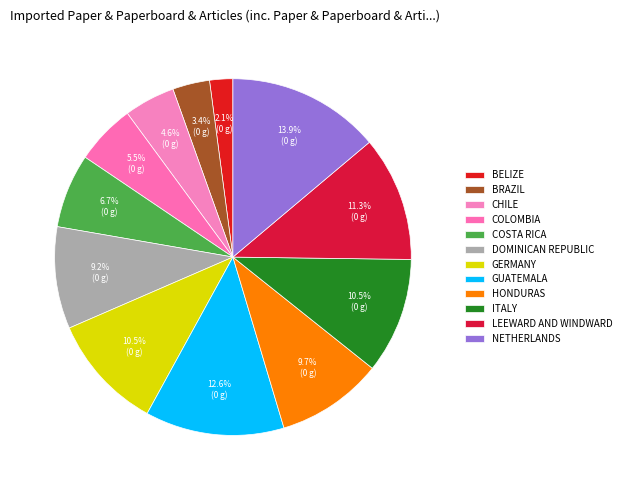

How many segments does this pie chart have?

12